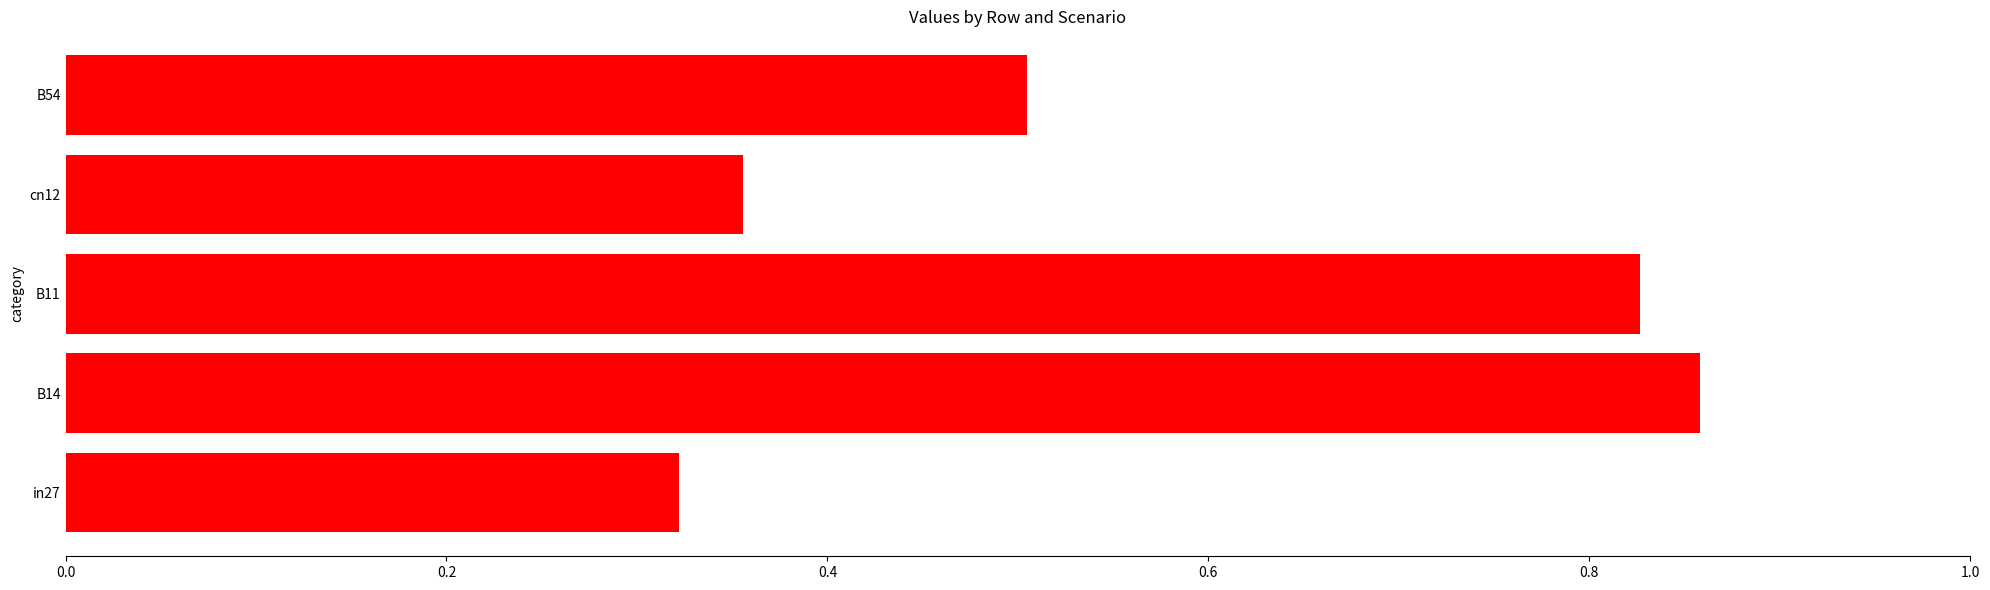

How many values are between 0 and 1?

5